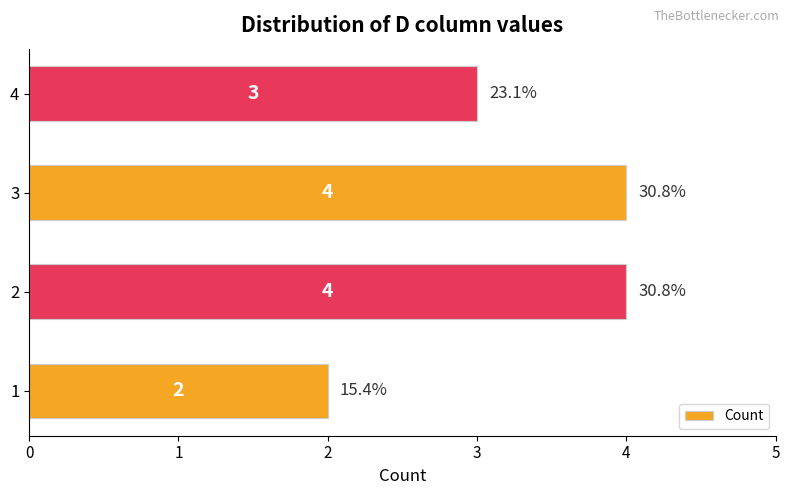

Does the chart contain stacked bars?

No